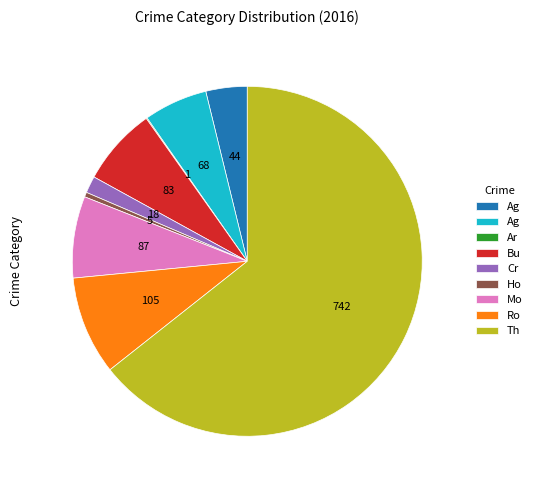

Does any single category account for the majority?

Yes